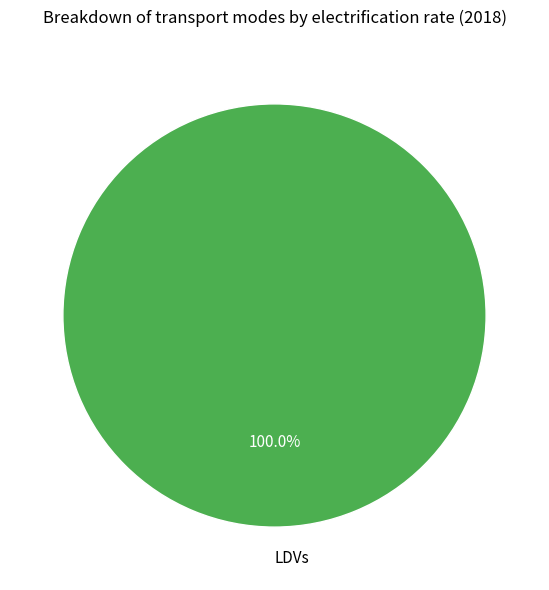

How many segments does this pie chart have?

1